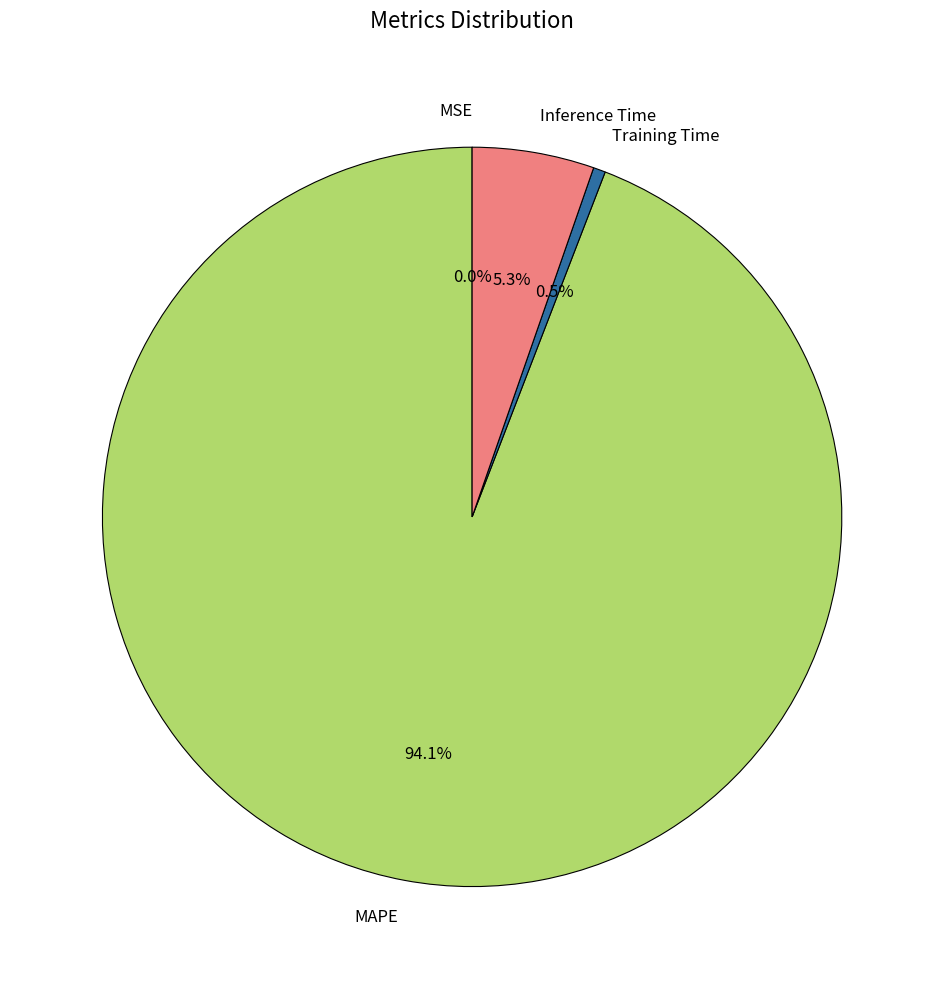

Does Training Time represent more than half of the total?

No